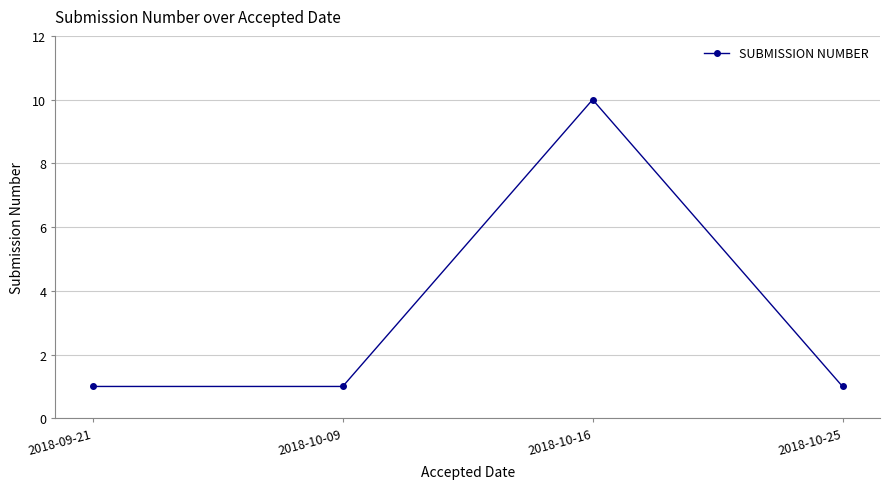

Does the chart have visible grid lines?

Yes